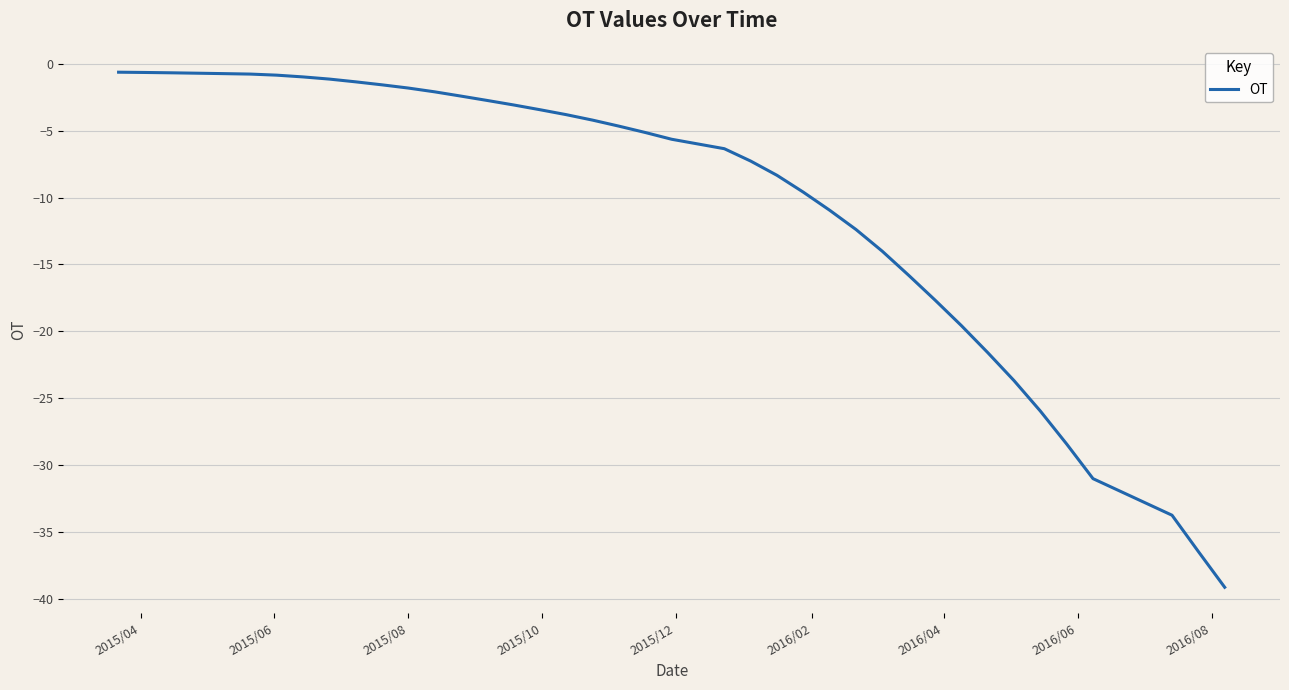

What is the average value?

-10.3